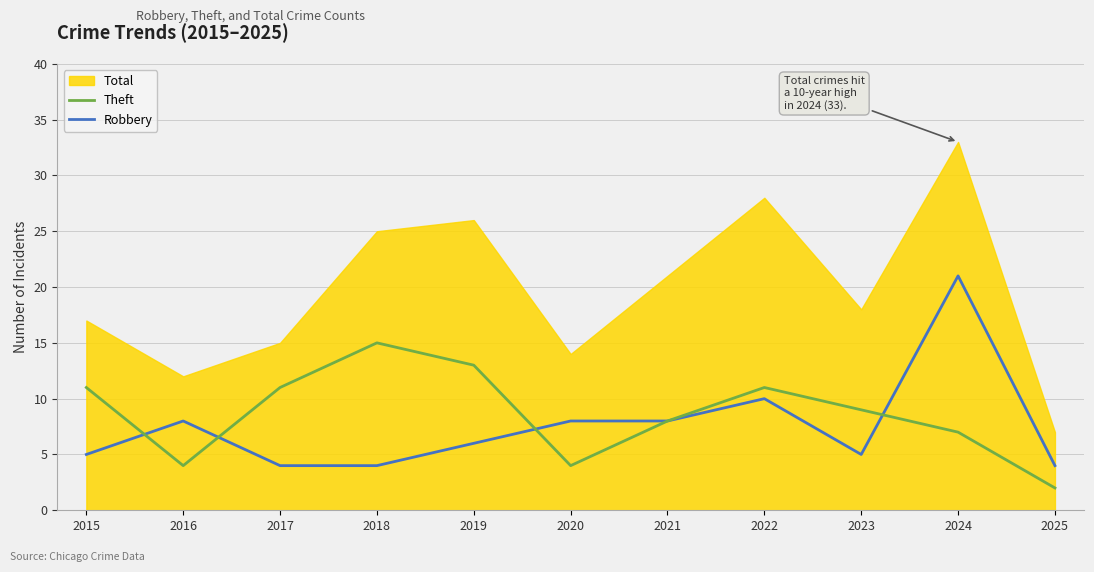

Where is Robbery nearest to the value 12?

2022